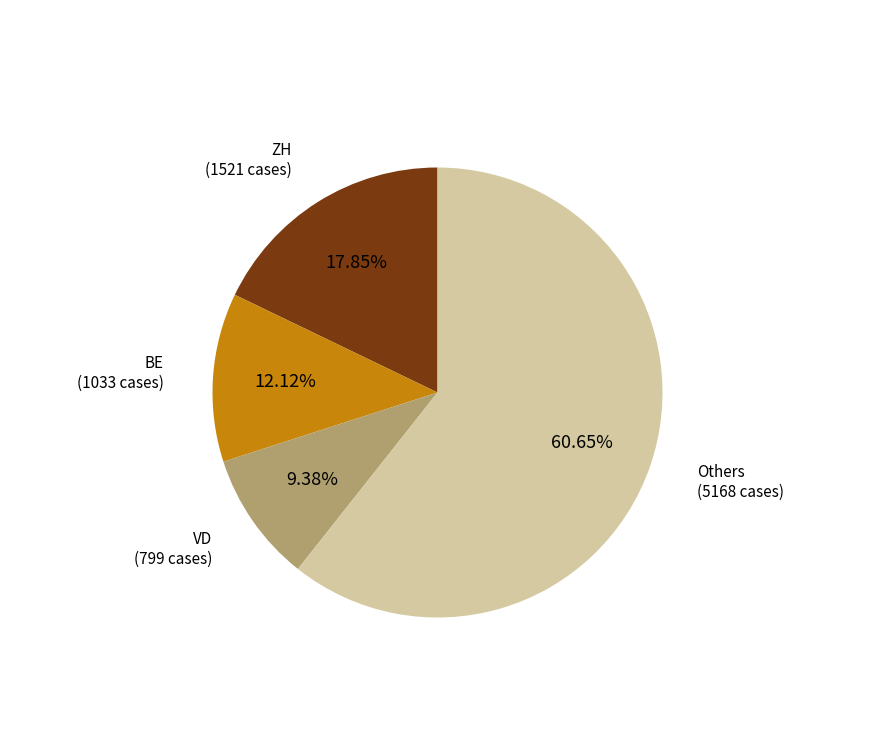

What is the ratio of the value at VD to the value at BE?

0.8